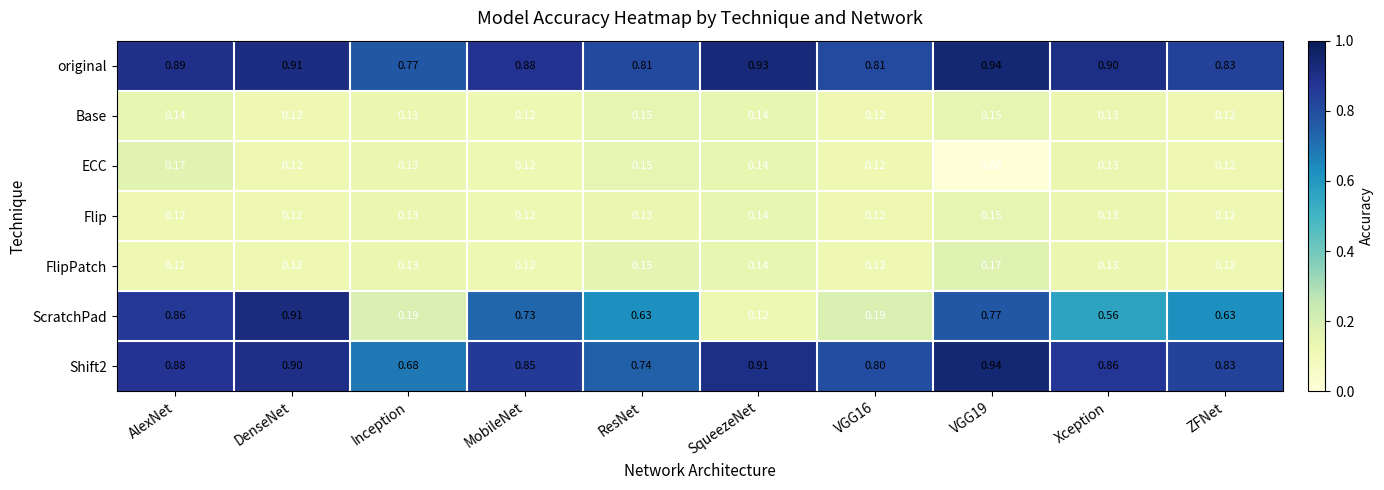

Which series has the largest range (max minus min)?

ScratchPad